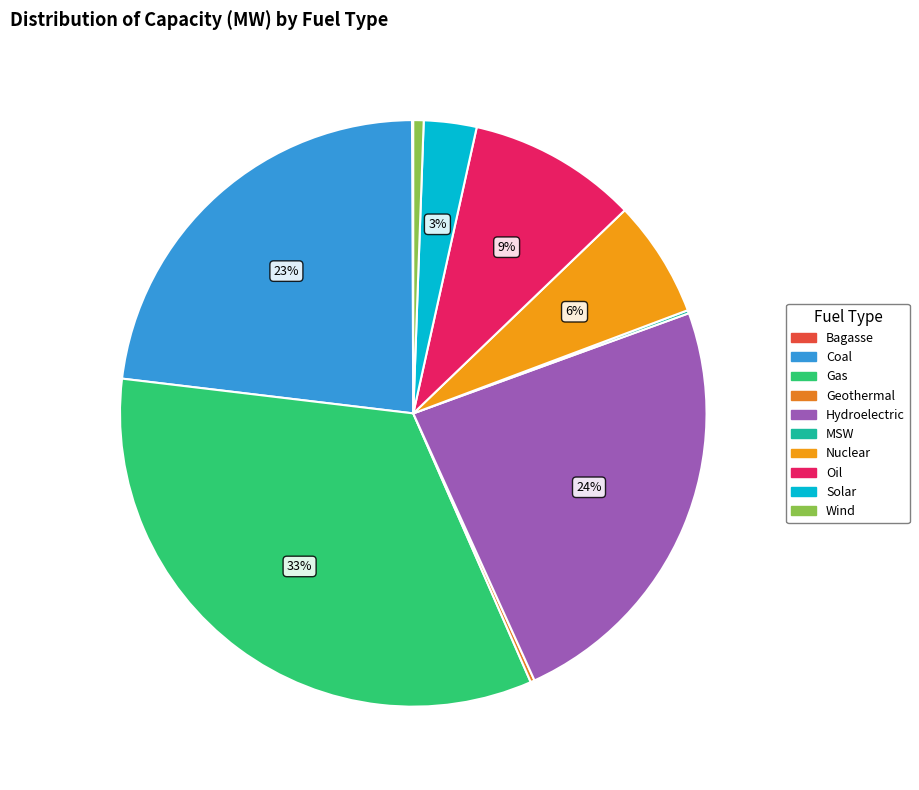

To the nearest percent, what portion does Wind represent?

1%